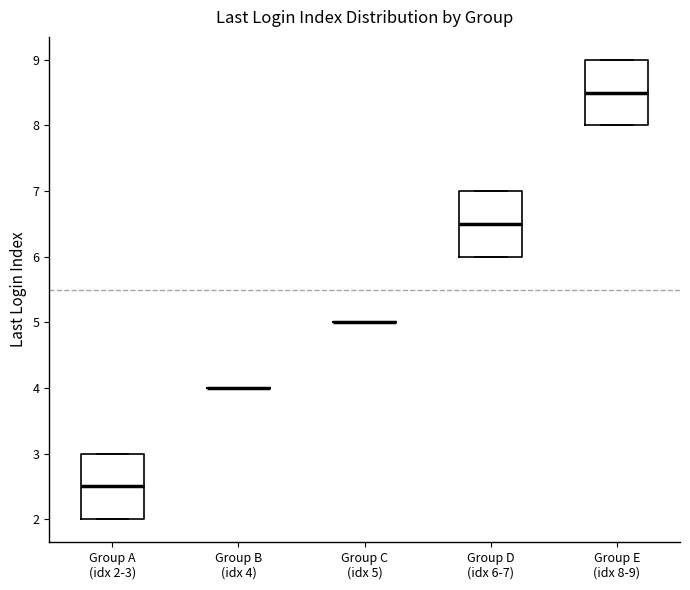

Reading left to right, transcribe this box plot: for each box, give where its median line is, the range the box spans, and where its two whiskers end, as read against the y-axis. The values are not printed on the chart, so give them approximately, as read against the axis.

Group A (idx 2-3): median 2.5, box 2.0 to 3.0, whiskers 2.0 to 3.0
Group B (idx 4): box collapsed to a line at 4.0, whiskers 4.0 to 4.0
Group C (idx 5): box collapsed to a line at 5.0, whiskers 5.0 to 5.0
Group D (idx 6-7): median 6.5, box 6.0 to 7.0, whiskers 6.0 to 7.0
Group E (idx 8-9): median 8.5, box 8.0 to 9.0, whiskers 8.0 to 9.0